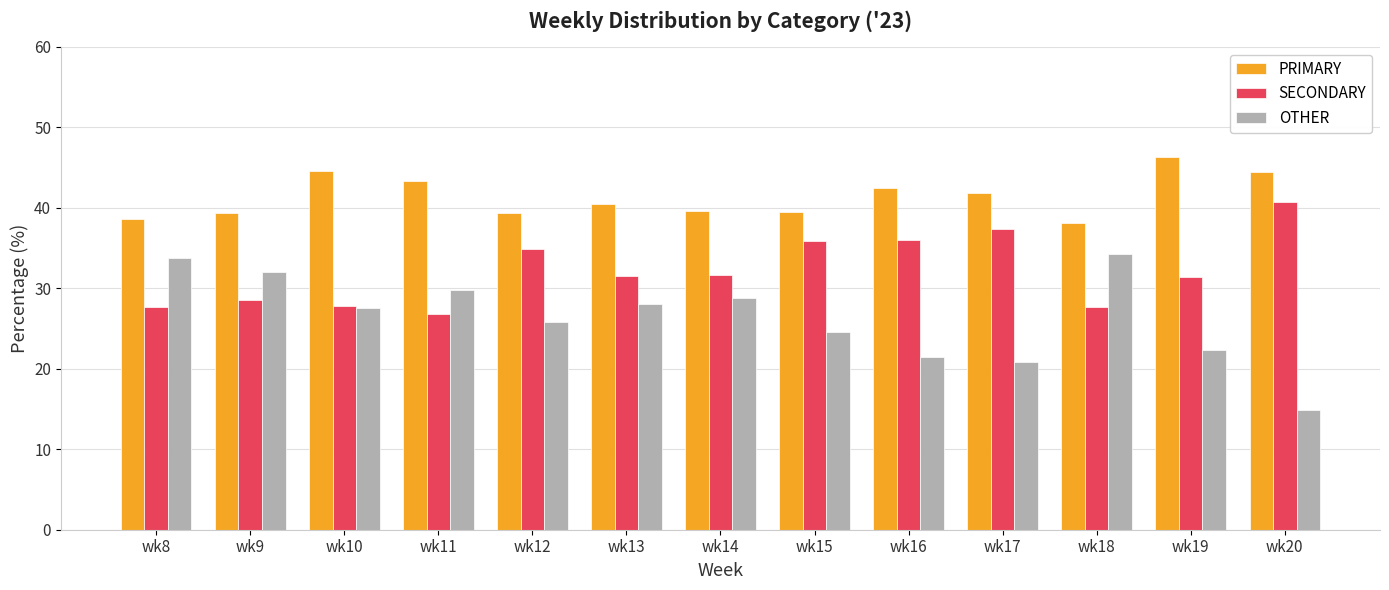

What is the value of the OTHER bar at the 13th from the left?

14.8